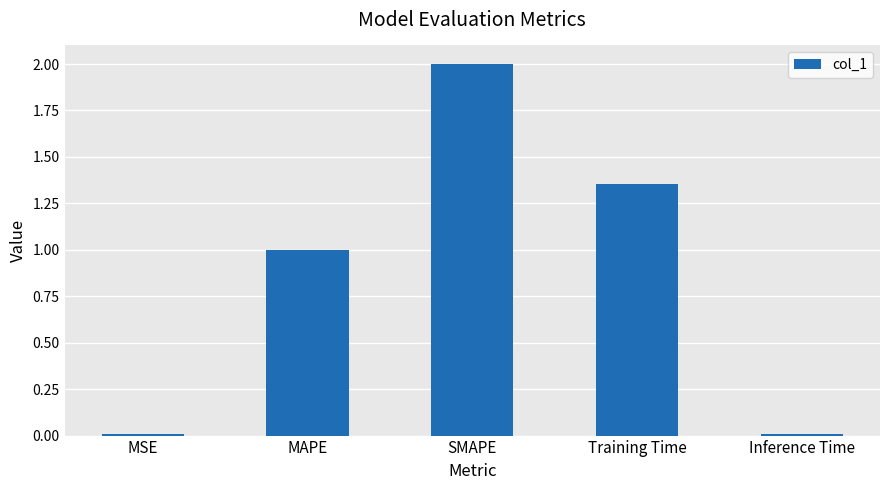

What is the average value?

0.9